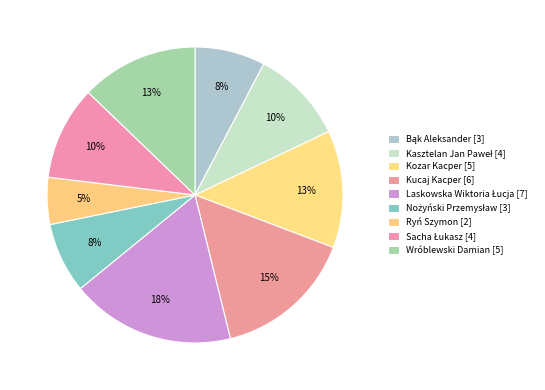

How many segments does this pie chart have?

9